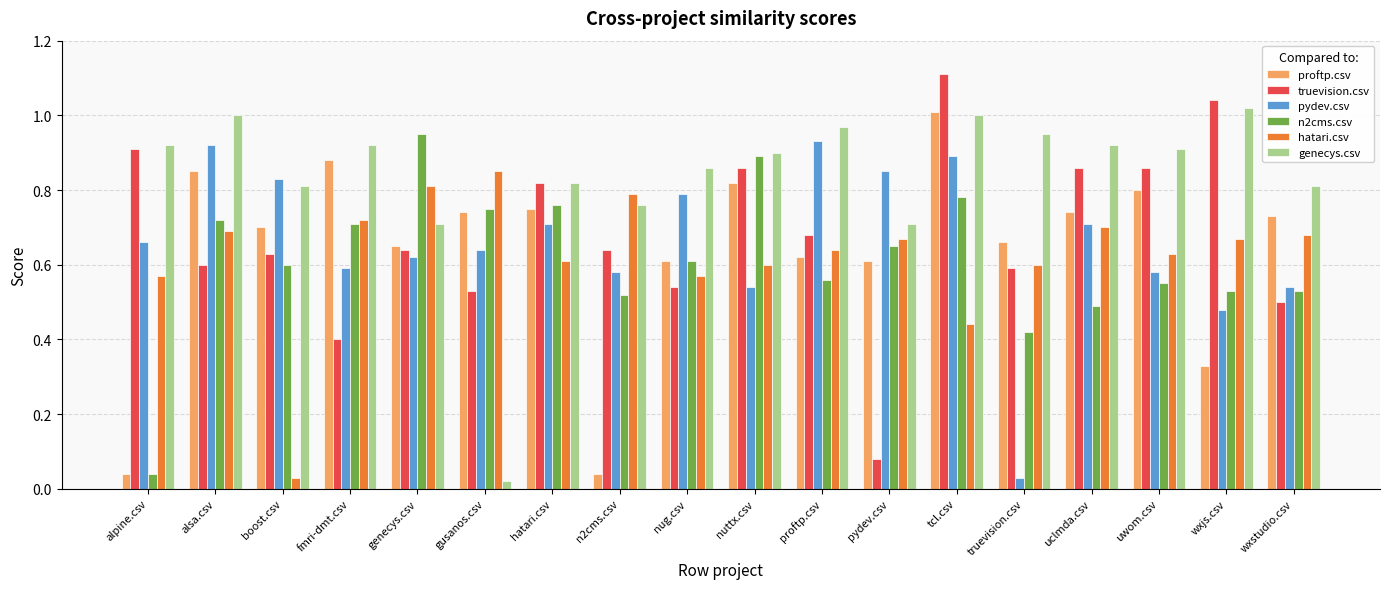

What is the sum of the proftp.csv values at fmri-dmt.csv and nug.csv?

1.5